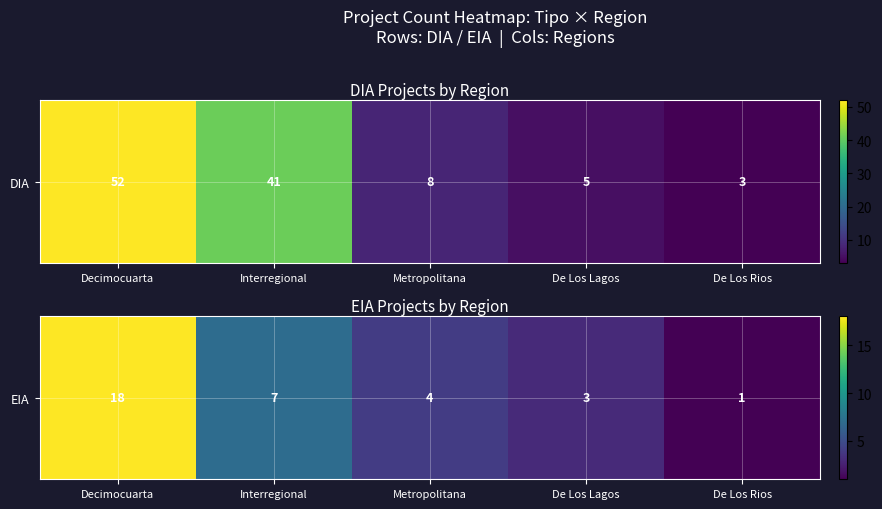

Which category has the lowest value across all series?

De Los Rios